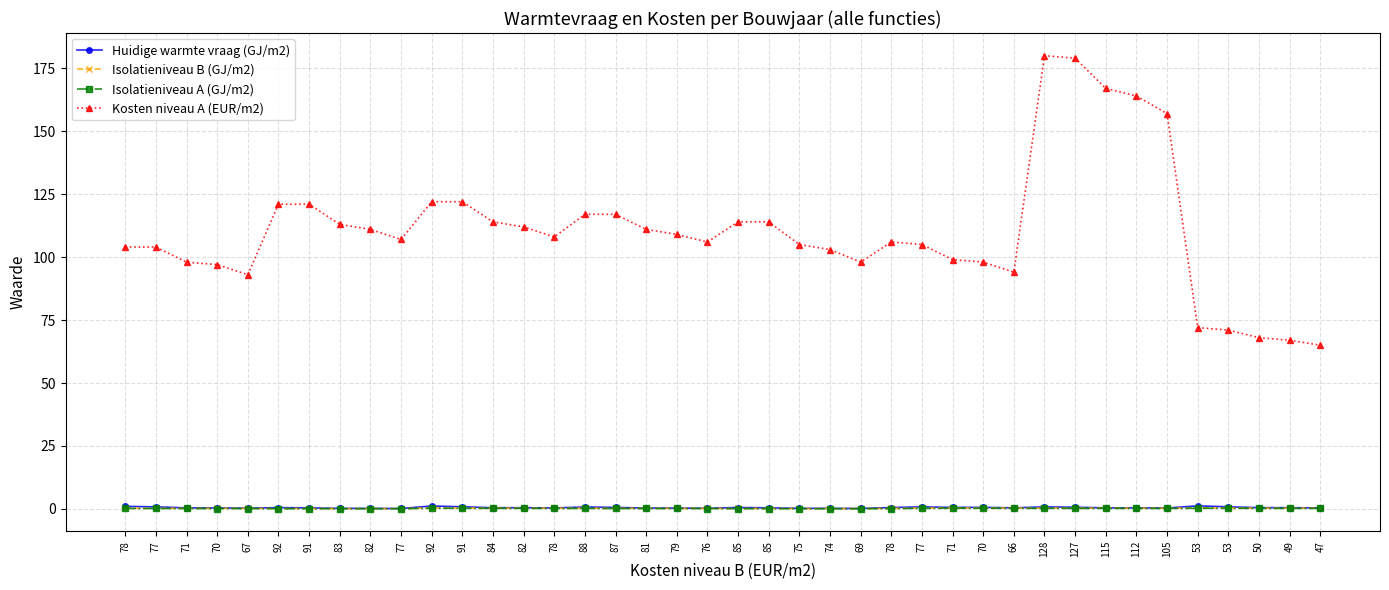

Between 66 and 77, which is larger?

77